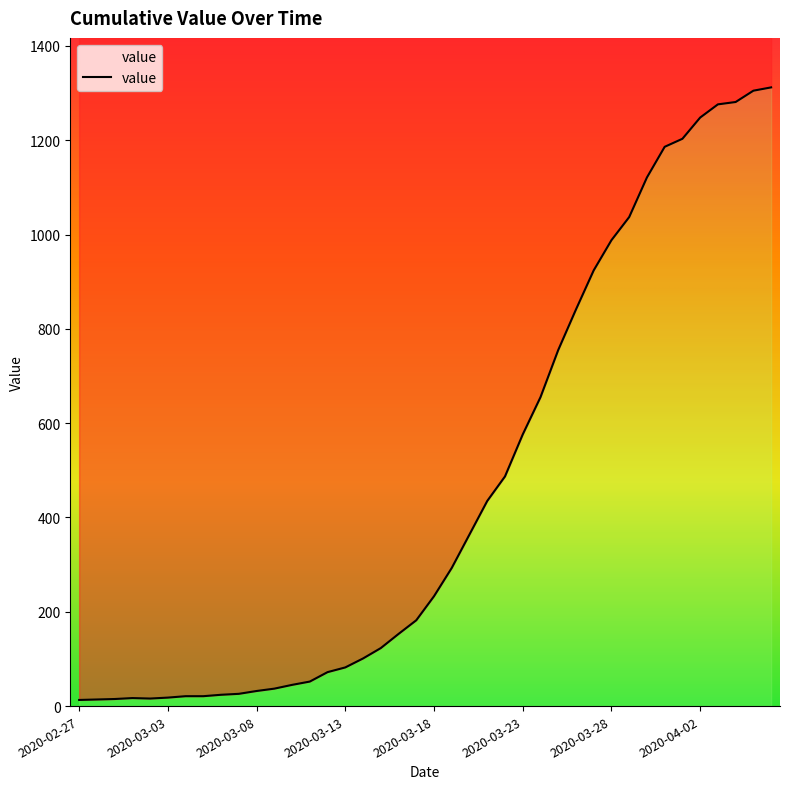

How many interior local peaks (higher than both neighbors) does the data have?

1